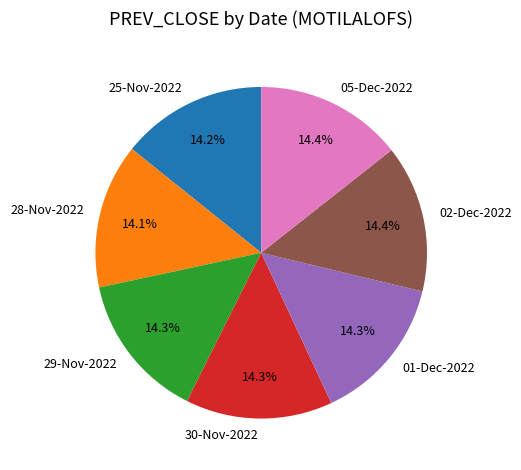

Combined, what portion of the pie is 30-Nov-2022 and 02-Dec-2022?

28.7%